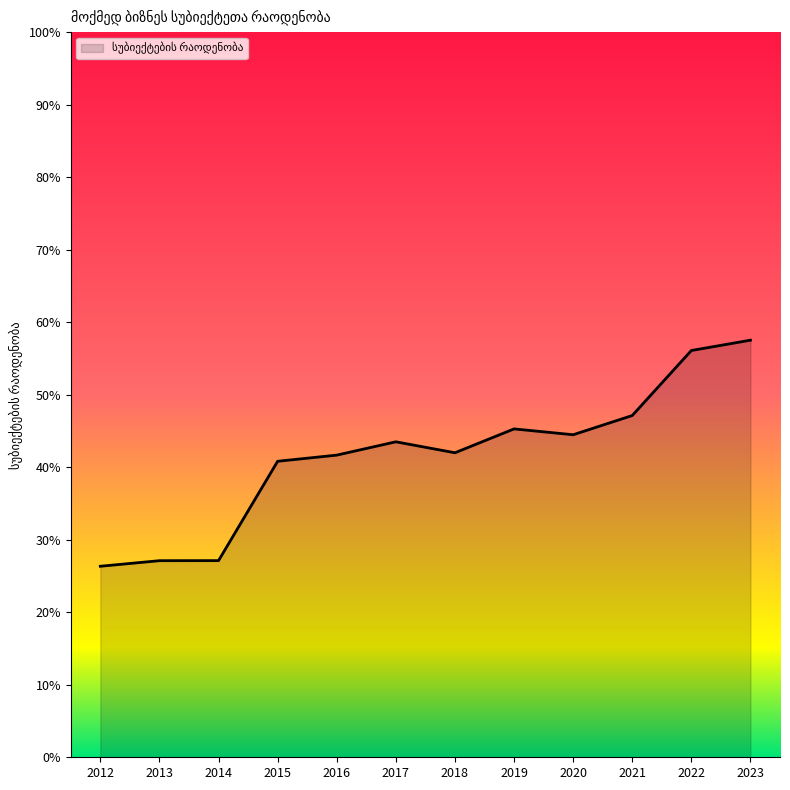

What is the average value?

41.6